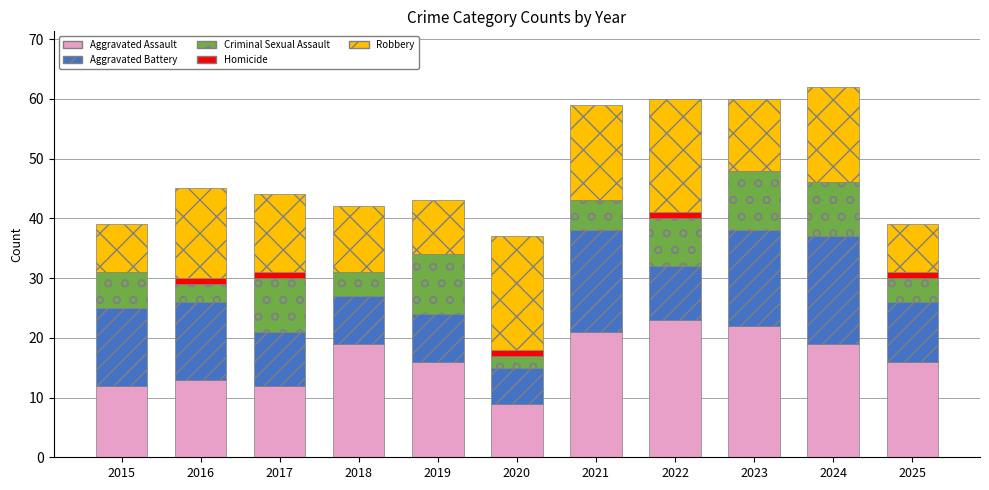

What are all the series names shown in the legend?

Aggravated Assault, Aggravated Battery, Criminal Sexual Assault, Homicide, Robbery